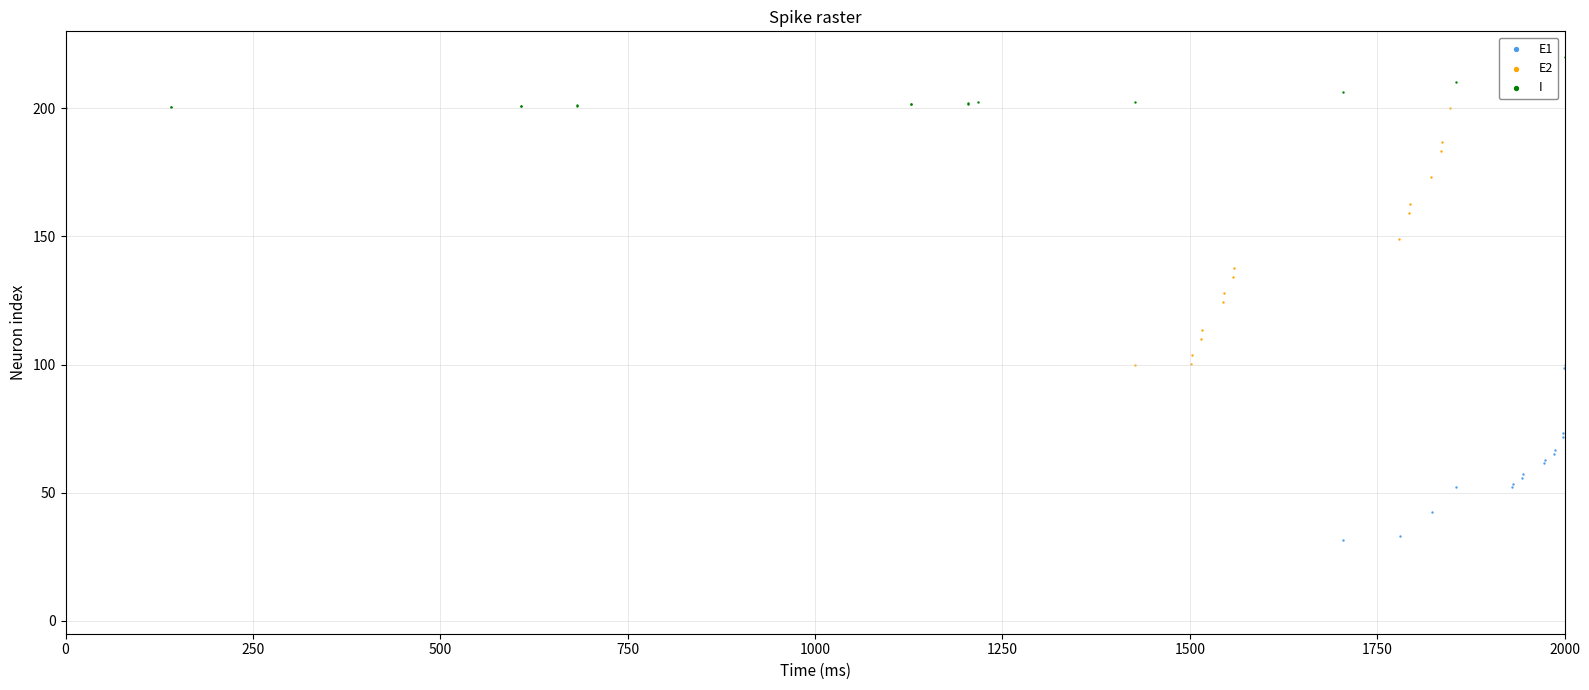

Which series reaches the minimum Y coordinate?

E1